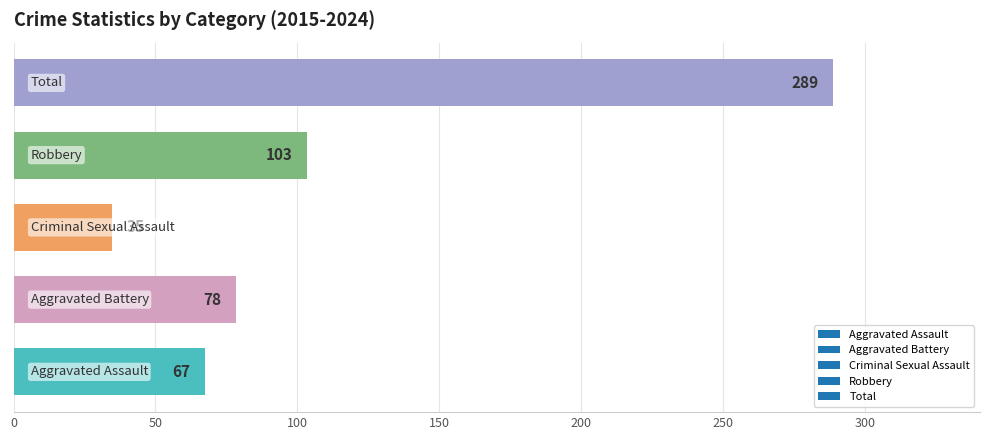

What is the smallest value displayed?

34.7